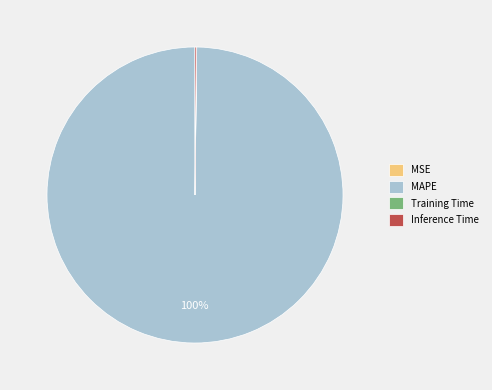

True or false: MAPE accounts for 100% of the total.

True